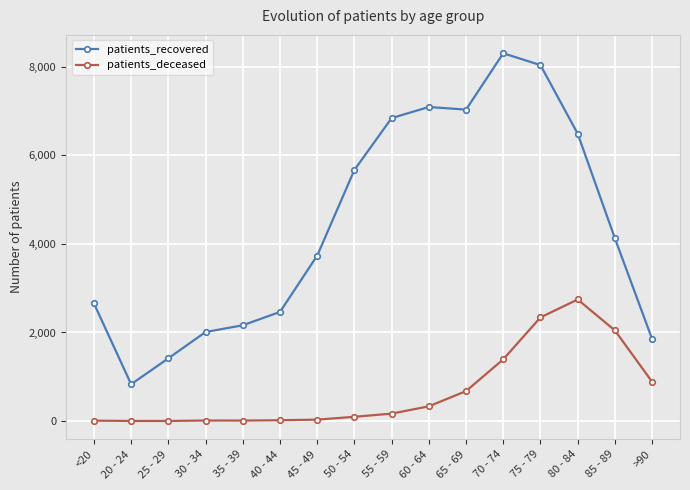

What is the maximum value shown in the chart?

8303